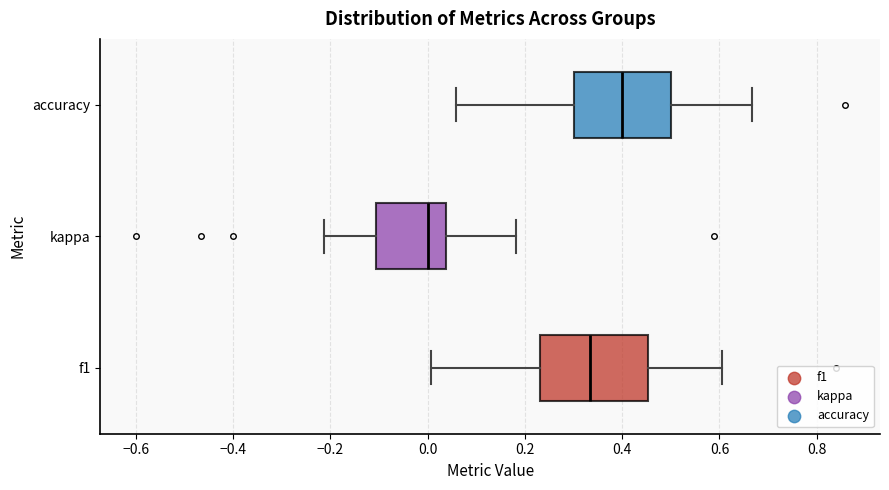

Reading bottom to top, transcribe this box plot: for each box, give where its median line is, the range the box spans, and where its two whiskers end, as read against the x-axis. The values are not printed on the chart, so give them approximately, as read against the axis.

f1: median 0.34, box 0.24 to 0.46, whiskers 0.00 to 0.60
kappa: median 0.00, box -0.10 to 0.04, whiskers -0.22 to 0.18
accuracy: median 0.40, box 0.30 to 0.50, whiskers 0.06 to 0.66